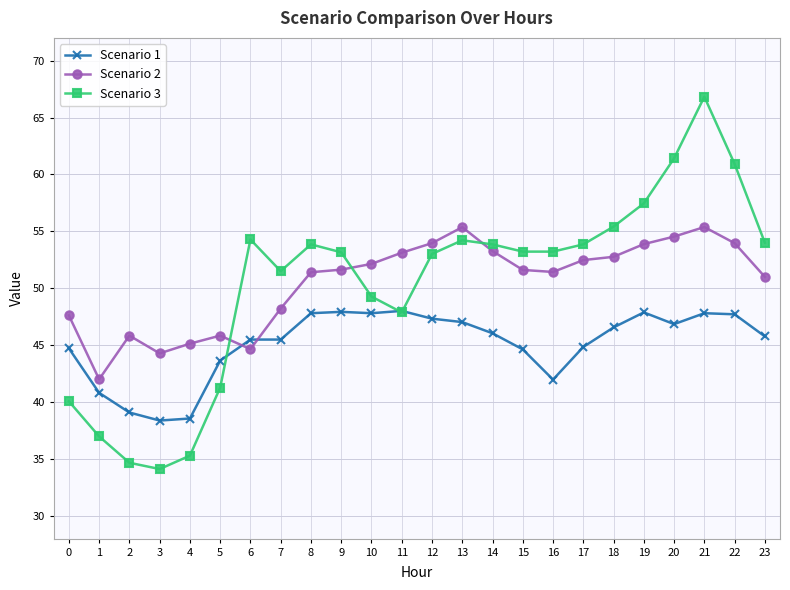

What is the average value of the Scenario 1 series?

45.1